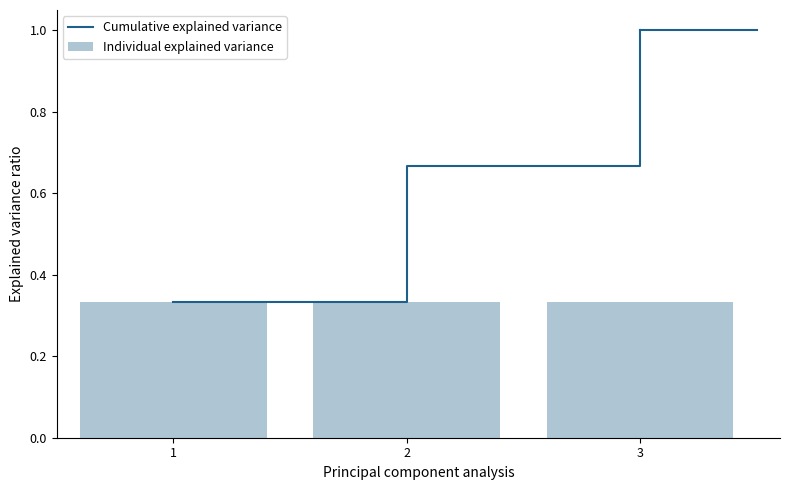

What are all the series names shown in the legend?

Cumulative explained variance, Individual explained variance